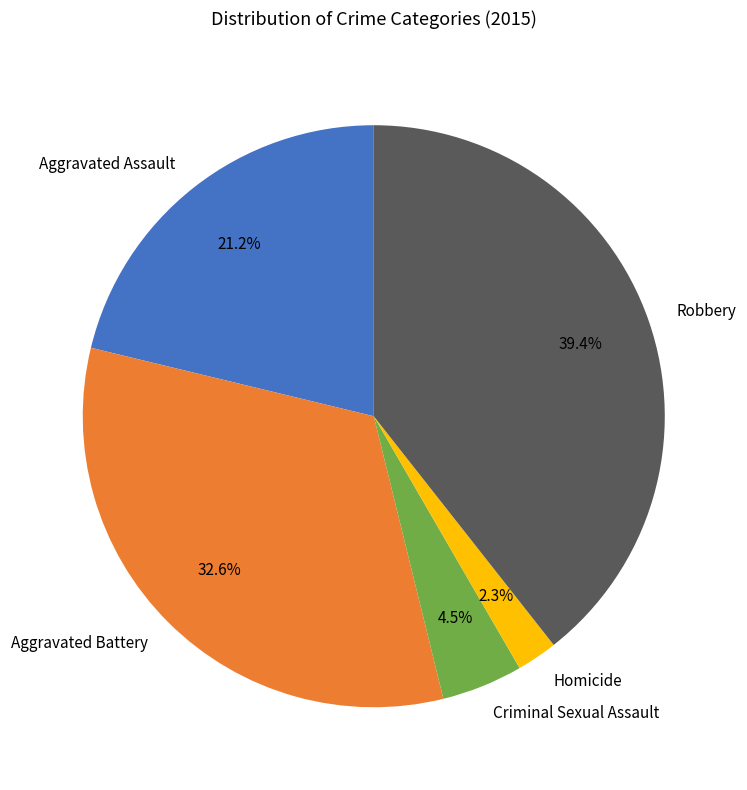

True or false: Aggravated Battery accounts for 41% of the total.

False